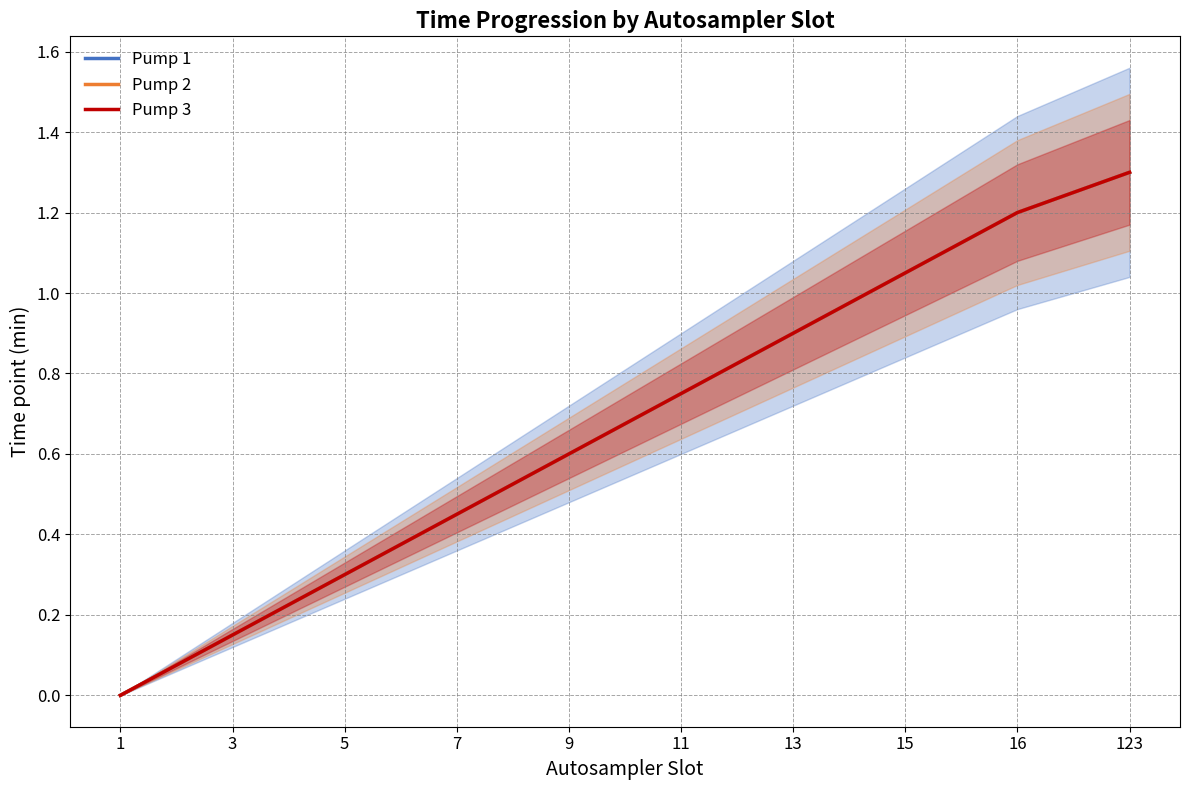

What is the difference between the maximum and minimum values in the Pump 2 series?

1.3